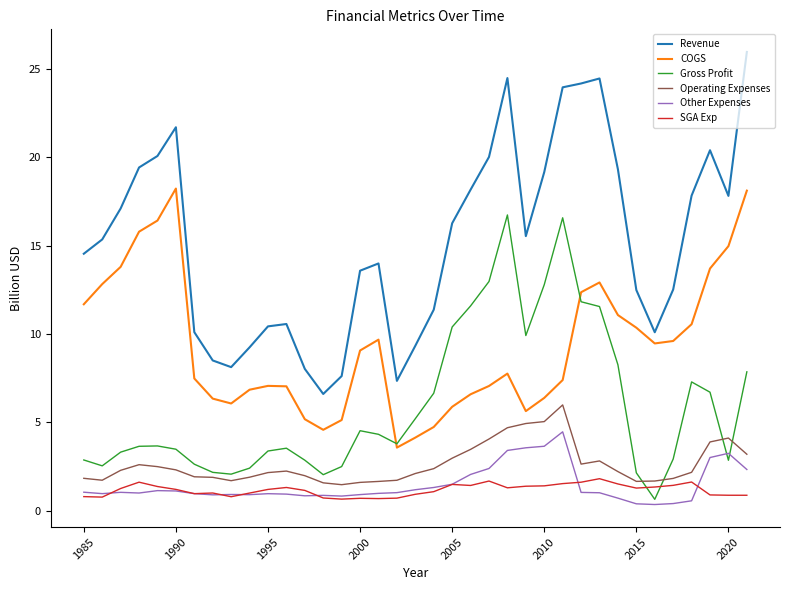

Which series has the largest range (max minus min)?

Revenue